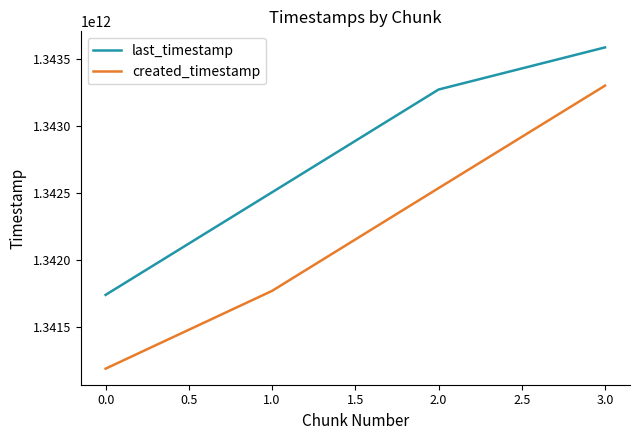

Reading right to left, transcribe all the data shown in this chart.

last_timestamp: 1343590473498	1343275213650	1342506410114	1341738443180
created_timestamp: 1343304383749	1342537325433	1341768509282	1341186308729